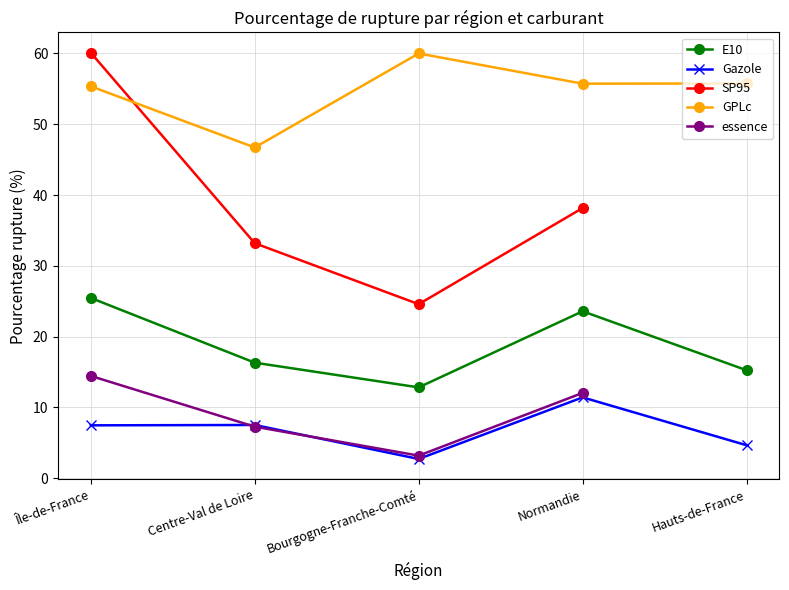

What is the minimum value shown in the chart?

2.7